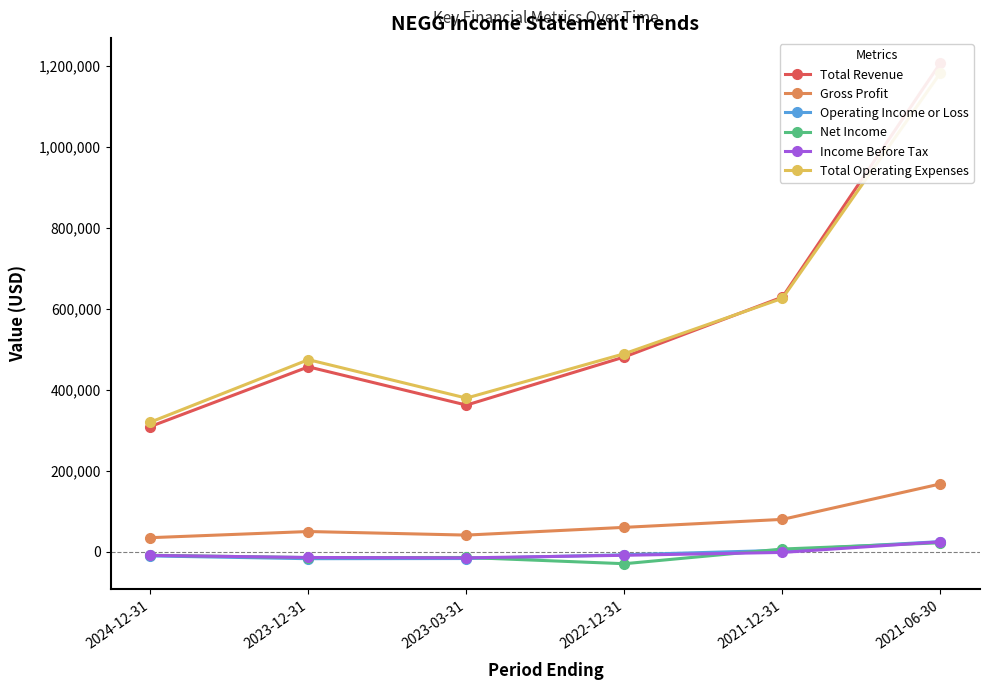

Does the chart display data point markers on the line(s)?

Yes